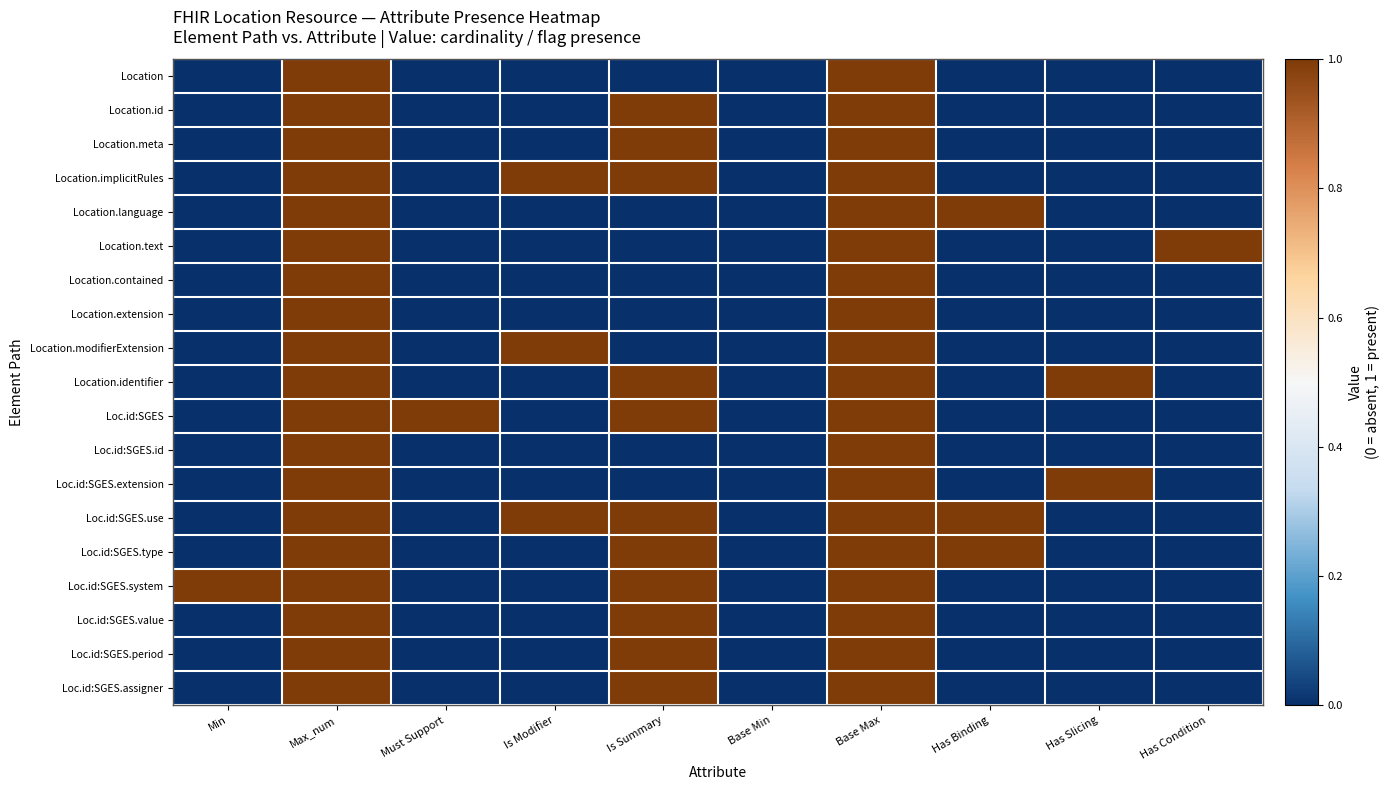

Reading right to left, extract all data points from this chart.

Location: Has Condition=0	Has Slicing=0	Has Binding=0	Base Max=1	Base Min=0	Is Summary=0	Is Modifier=0	Must Support=0	Max_num=1	Min=0
Location.id: Has Condition=0	Has Slicing=0	Has Binding=0	Base Max=1	Base Min=0	Is Summary=1	Is Modifier=0	Must Support=0	Max_num=1	Min=0
Location.meta: Has Condition=0	Has Slicing=0	Has Binding=0	Base Max=1	Base Min=0	Is Summary=1	Is Modifier=0	Must Support=0	Max_num=1	Min=0
Location.implicitRules: Has Condition=0	Has Slicing=0	Has Binding=0	Base Max=1	Base Min=0	Is Summary=1	Is Modifier=1	Must Support=0	Max_num=1	Min=0
Location.language: Has Condition=0	Has Slicing=0	Has Binding=1	Base Max=1	Base Min=0	Is Summary=0	Is Modifier=0	Must Support=0	Max_num=1	Min=0
Location.text: Has Condition=1	Has Slicing=0	Has Binding=0	Base Max=1	Base Min=0	Is Summary=0	Is Modifier=0	Must Support=0	Max_num=1	Min=0
Location.contained: Has Condition=0	Has Slicing=0	Has Binding=0	Base Max=1	Base Min=0	Is Summary=0	Is Modifier=0	Must Support=0	Max_num=1	Min=0
Location.extension: Has Condition=0	Has Slicing=0	Has Binding=0	Base Max=1	Base Min=0	Is Summary=0	Is Modifier=0	Must Support=0	Max_num=1	Min=0
Location.modifierExtension: Has Condition=0	Has Slicing=0	Has Binding=0	Base Max=1	Base Min=0	Is Summary=0	Is Modifier=1	Must Support=0	Max_num=1	Min=0
Location.identifier: Has Condition=0	Has Slicing=1	Has Binding=0	Base Max=1	Base Min=0	Is Summary=1	Is Modifier=0	Must Support=0	Max_num=1	Min=0
Loc.id:SGES: Has Condition=0	Has Slicing=0	Has Binding=0	Base Max=1	Base Min=0	Is Summary=1	Is Modifier=0	Must Support=1	Max_num=1	Min=0
Loc.id:SGES.id: Has Condition=0	Has Slicing=0	Has Binding=0	Base Max=1	Base Min=0	Is Summary=0	Is Modifier=0	Must Support=0	Max_num=1	Min=0
Loc.id:SGES.extension: Has Condition=0	Has Slicing=1	Has Binding=0	Base Max=1	Base Min=0	Is Summary=0	Is Modifier=0	Must Support=0	Max_num=1	Min=0
Loc.id:SGES.use: Has Condition=0	Has Slicing=0	Has Binding=1	Base Max=1	Base Min=0	Is Summary=1	Is Modifier=1	Must Support=0	Max_num=1	Min=0
Loc.id:SGES.type: Has Condition=0	Has Slicing=0	Has Binding=1	Base Max=1	Base Min=0	Is Summary=1	Is Modifier=0	Must Support=0	Max_num=1	Min=0
Loc.id:SGES.system: Has Condition=0	Has Slicing=0	Has Binding=0	Base Max=1	Base Min=0	Is Summary=1	Is Modifier=0	Must Support=0	Max_num=1	Min=1
Loc.id:SGES.value: Has Condition=0	Has Slicing=0	Has Binding=0	Base Max=1	Base Min=0	Is Summary=1	Is Modifier=0	Must Support=0	Max_num=1	Min=0
Loc.id:SGES.period: Has Condition=0	Has Slicing=0	Has Binding=0	Base Max=1	Base Min=0	Is Summary=1	Is Modifier=0	Must Support=0	Max_num=1	Min=0
Loc.id:SGES.assigner: Has Condition=0	Has Slicing=0	Has Binding=0	Base Max=1	Base Min=0	Is Summary=1	Is Modifier=0	Must Support=0	Max_num=1	Min=0